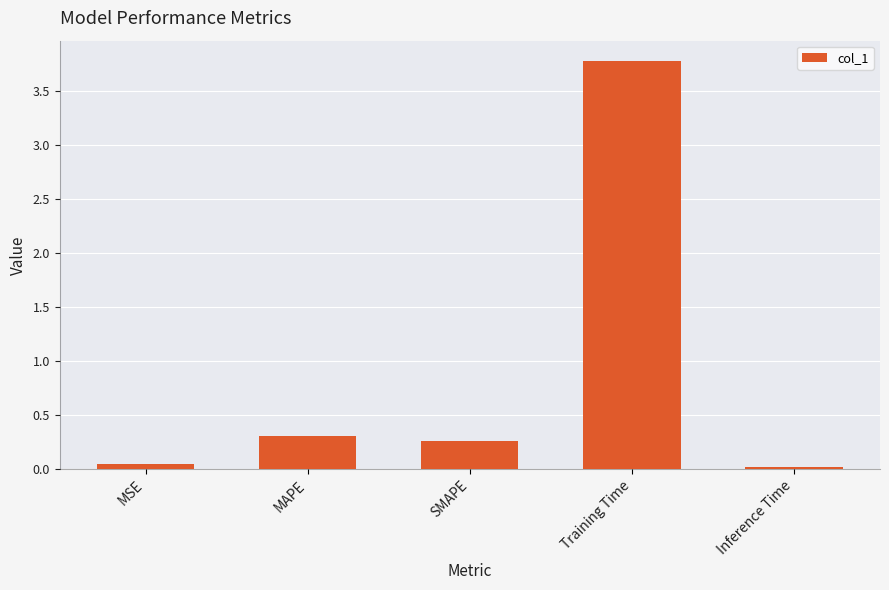

At which category does the chart reach its peak across all series?

Training Time